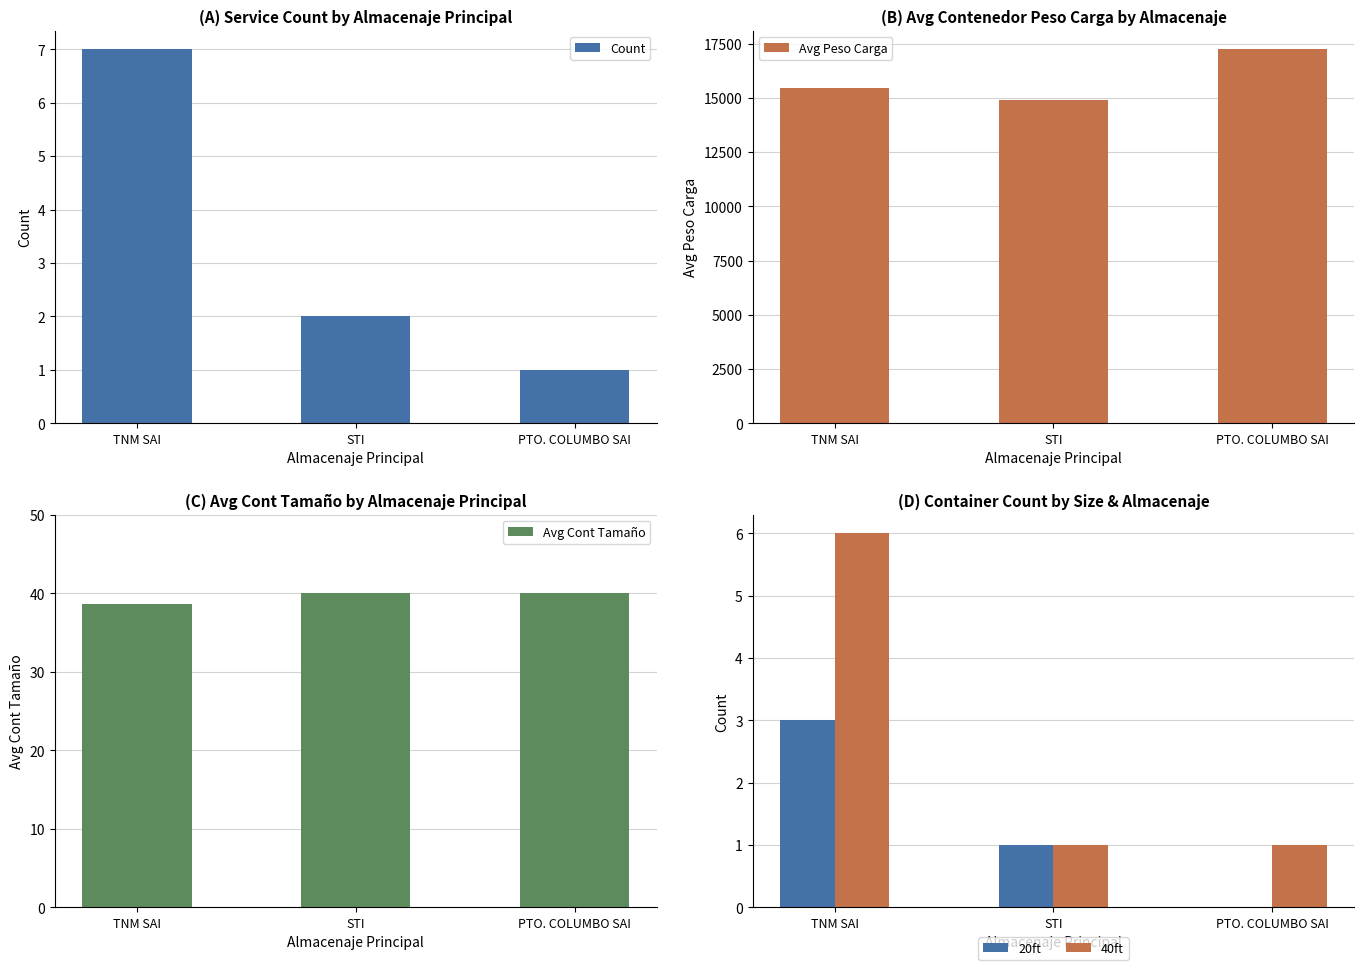

Count the 20ft values in the range 0 to 3.

3